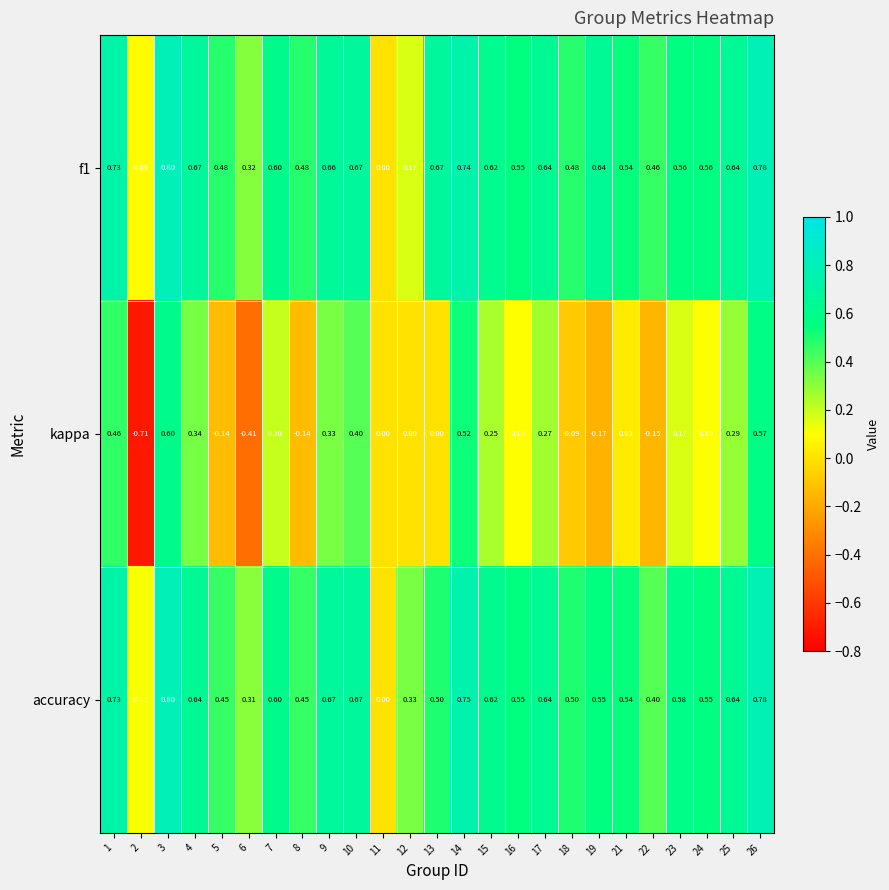

Which series has the widest spread of values?

kappa